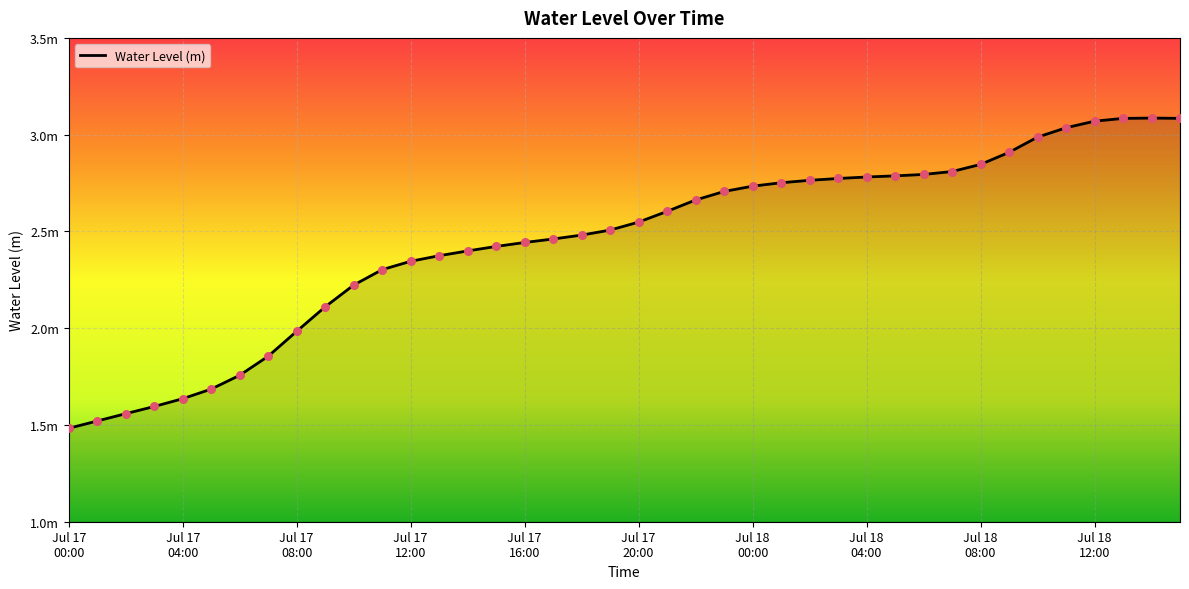

Is this an area chart (filled region under the line)?

Yes